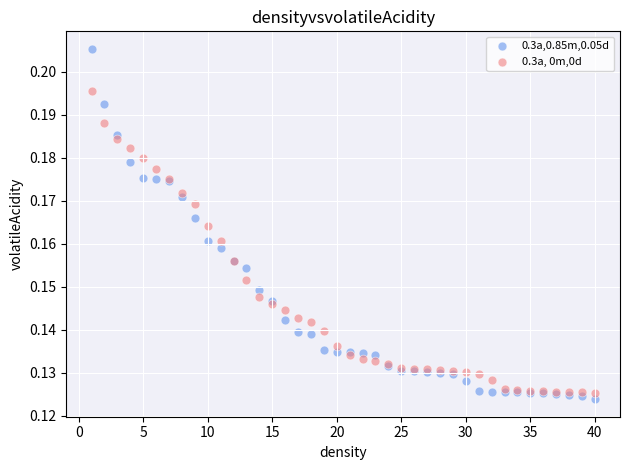

Which series has the largest Y range (max minus min)?

0.3a,0.85m,0.05d